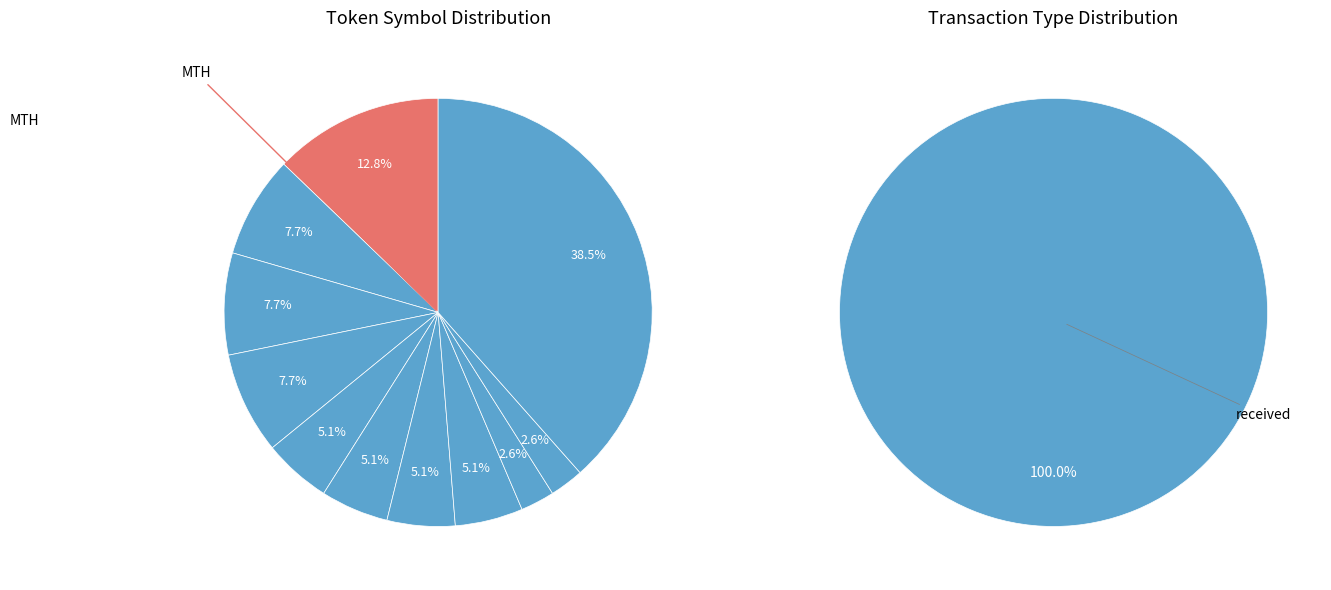

Count the number of slices in the pie.

12